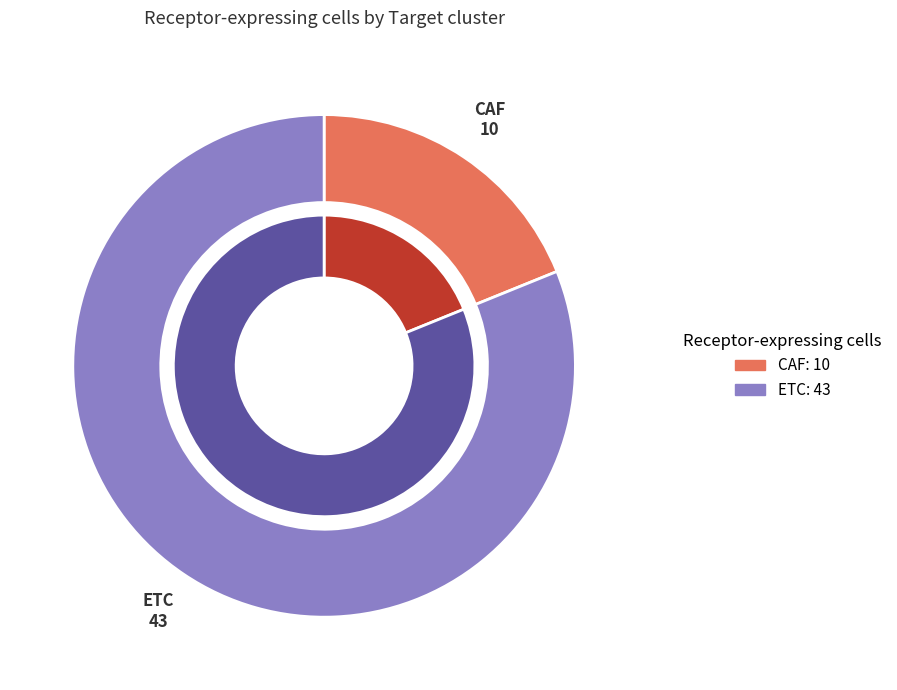

Which slice is the smallest?

CAF